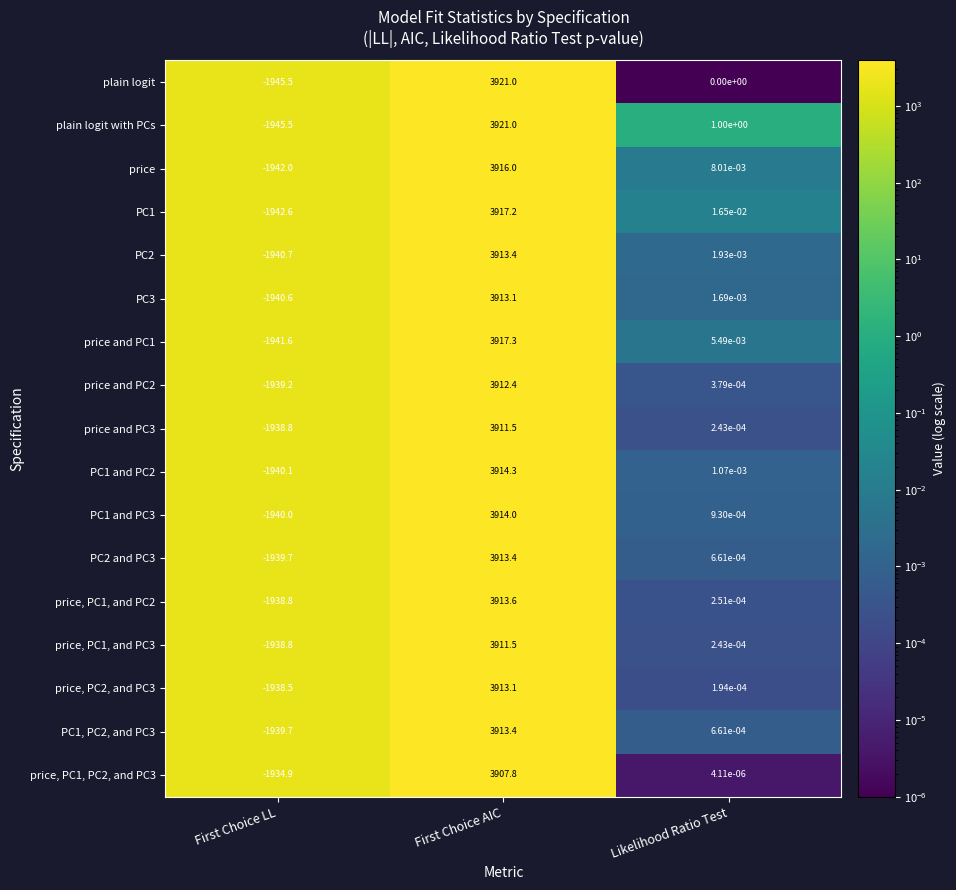

List the labels in order of price, PC1, PC2, and PC3 value, largest first.

First Choice AIC, Likelihood Ratio Test, First Choice LL